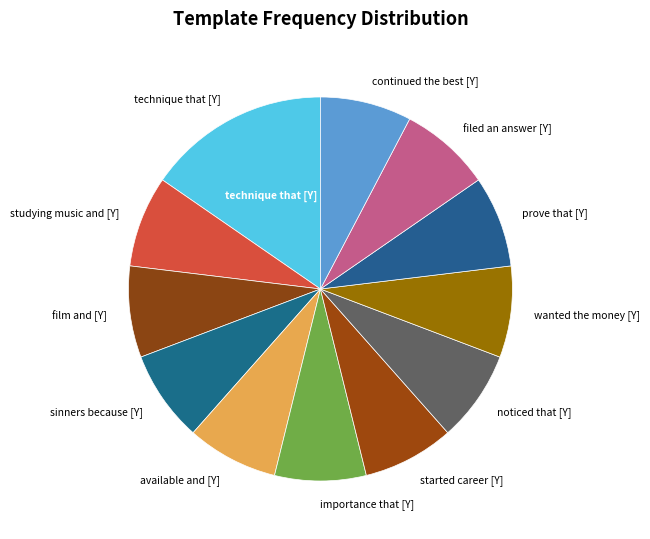

Which category has the biggest portion of the pie?

technique that [Y]